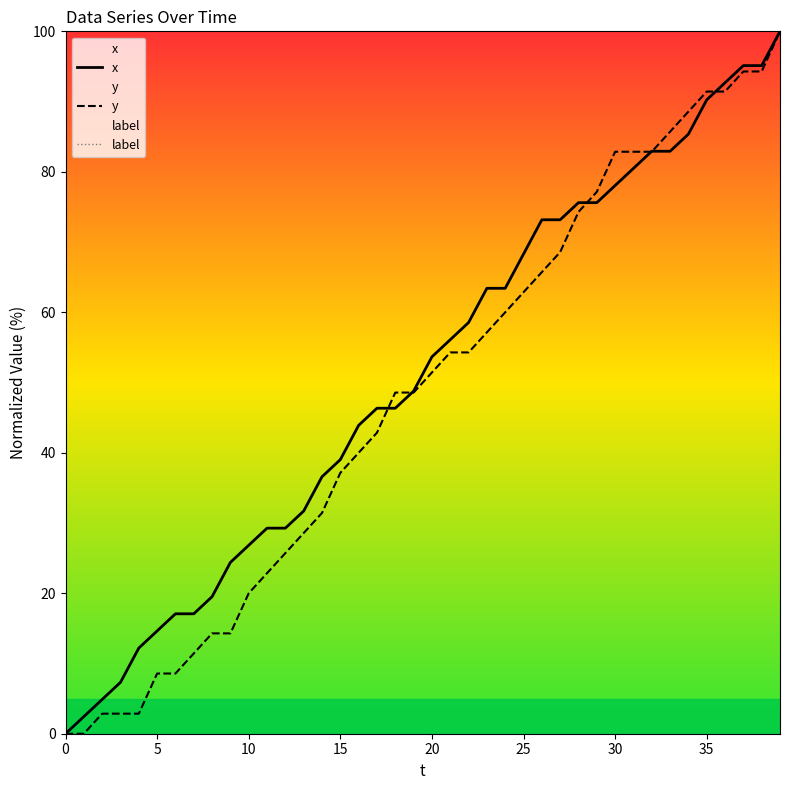

How many series are shown in this chart?

3